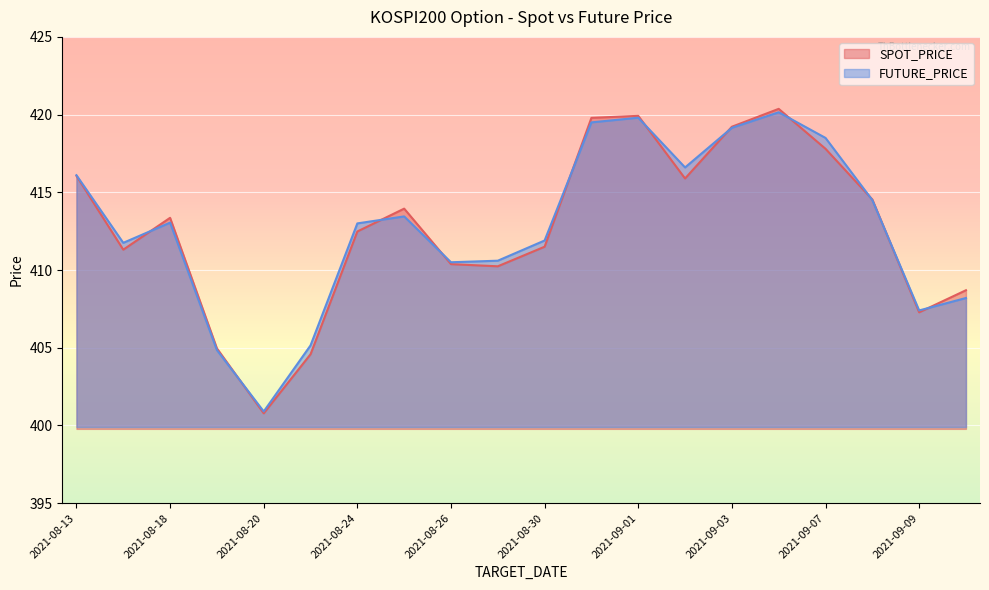

At which label is FUTURE_PRICE closest to 410?

2021-08-26